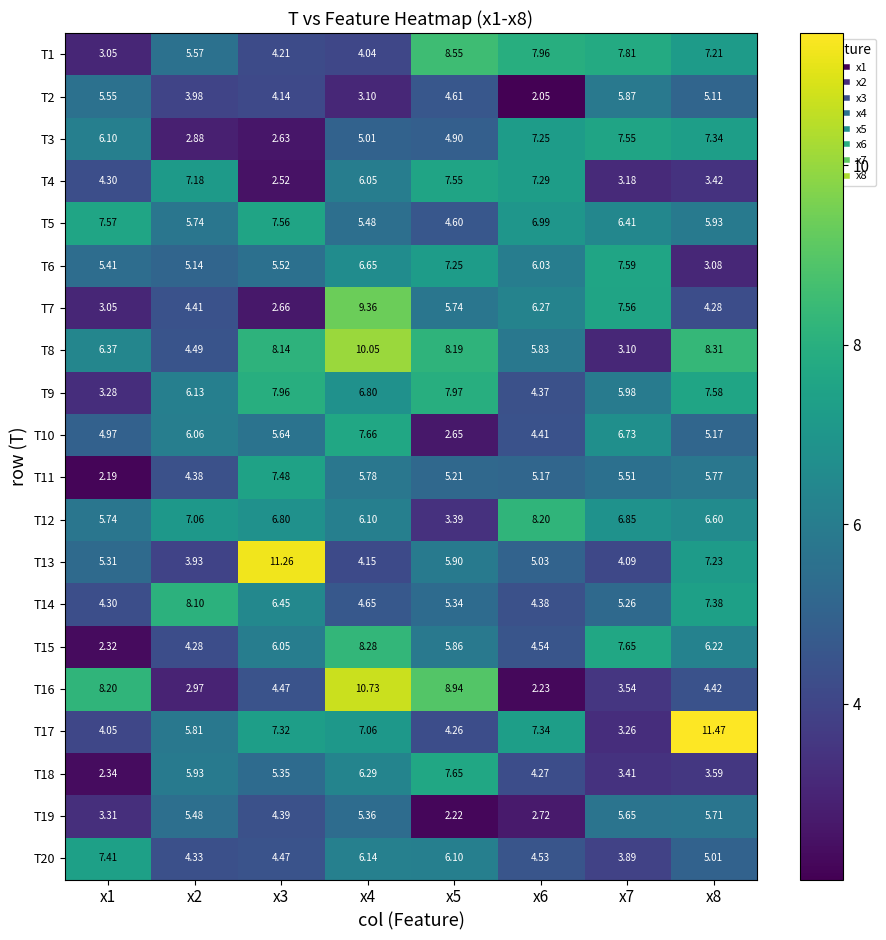

Is the value of T5 at x8 greater than the value of T12 at x1?

Yes